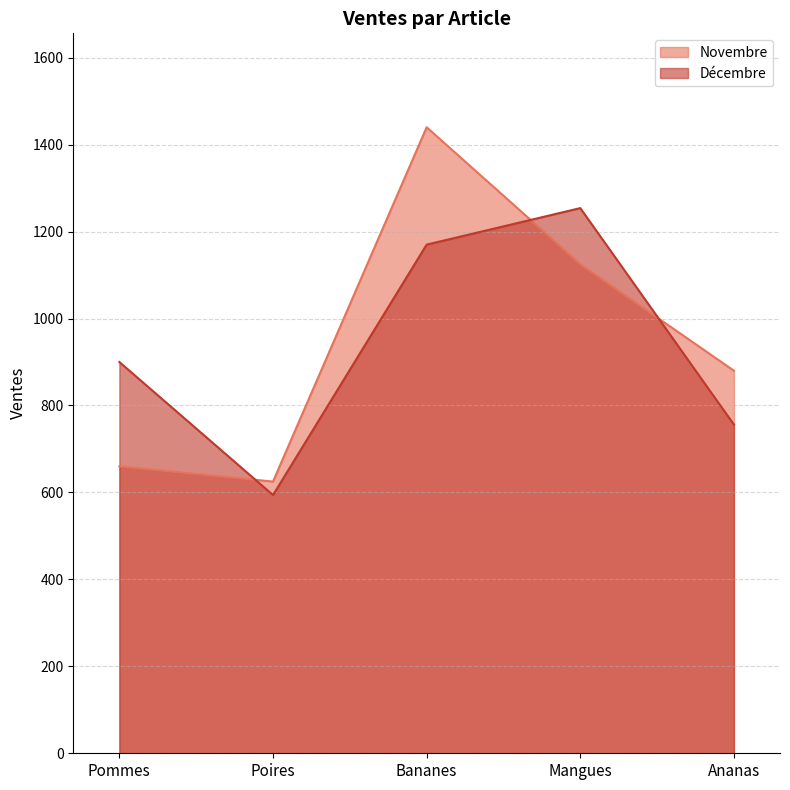

Where is the first local minimum for Novembre?

Poires